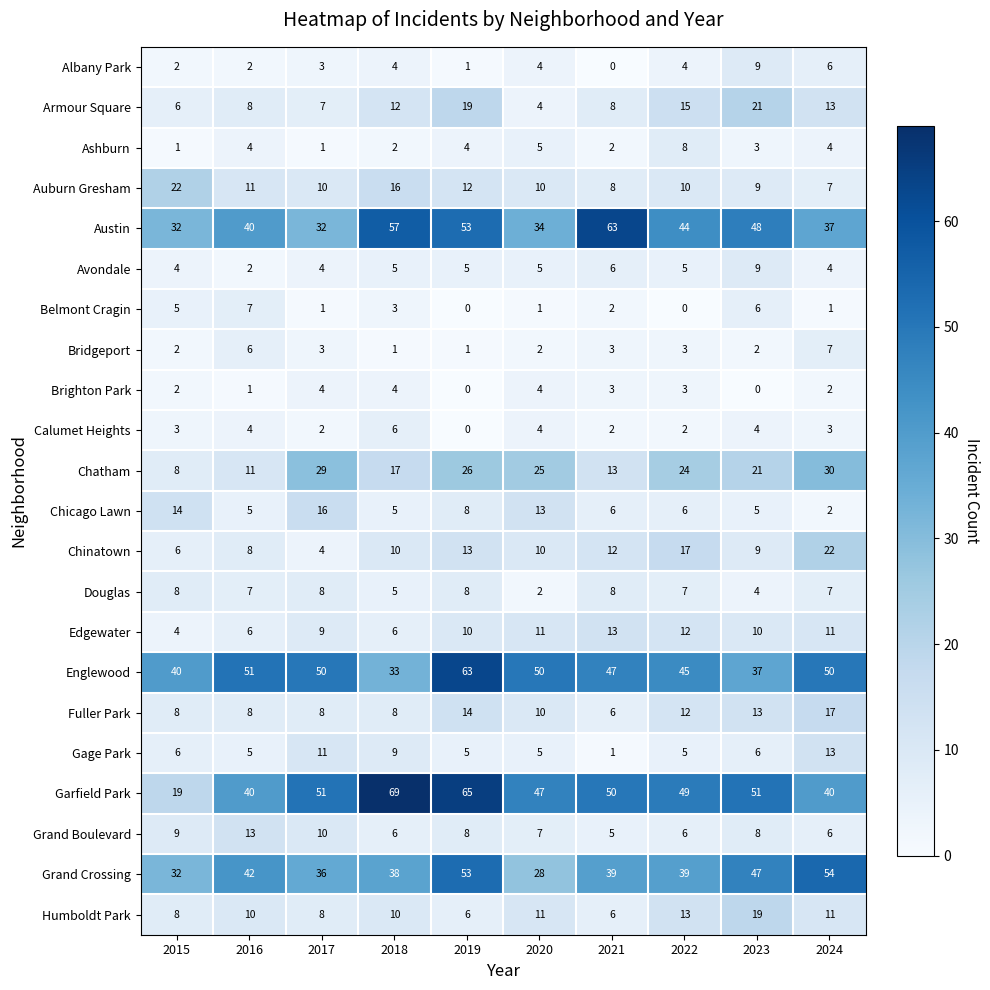

What is the difference between the maximum and minimum values in the Garfield Park series?

50